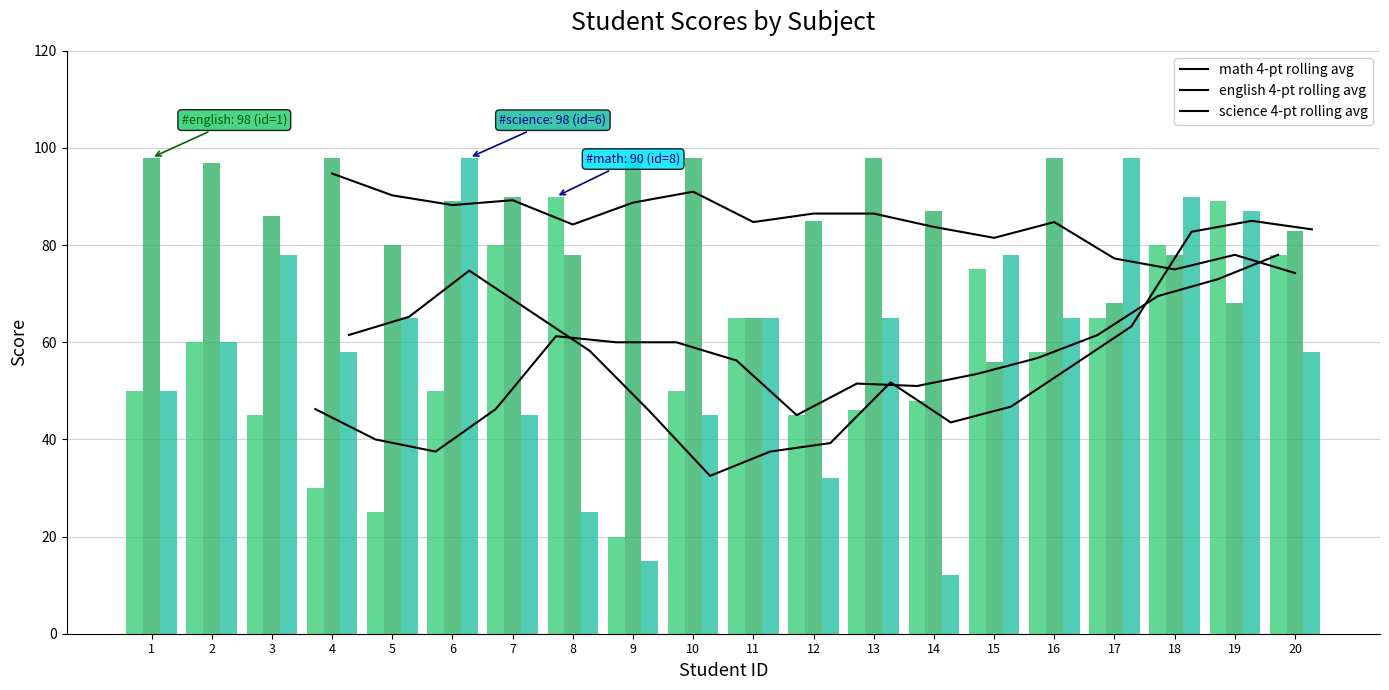

Are the bars grouped side by side (vs. stacked)?

Yes